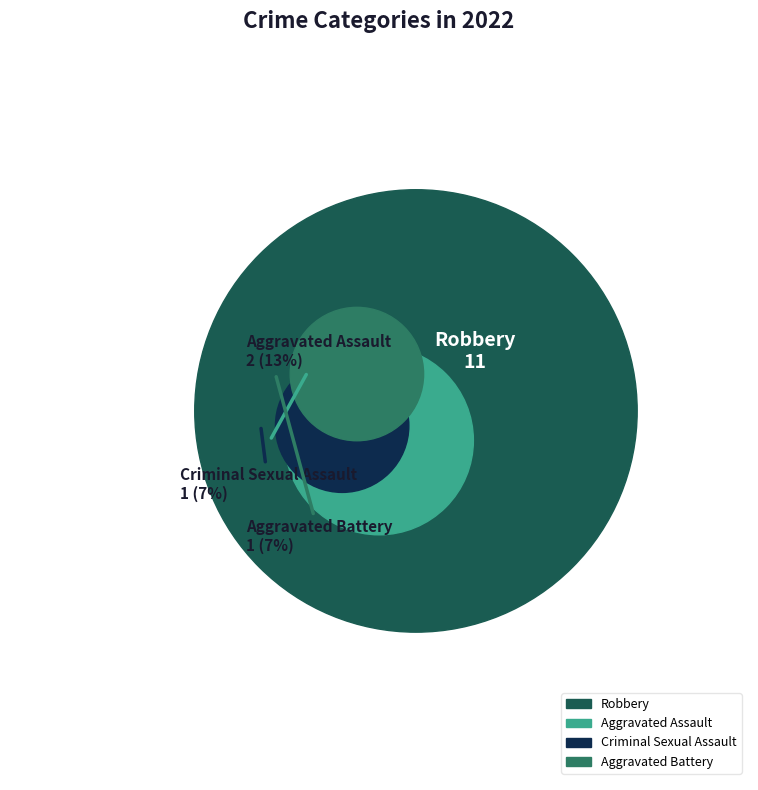

To the nearest percent, what is the difference between the Aggravated Assault and Robbery slice percentages?

60%